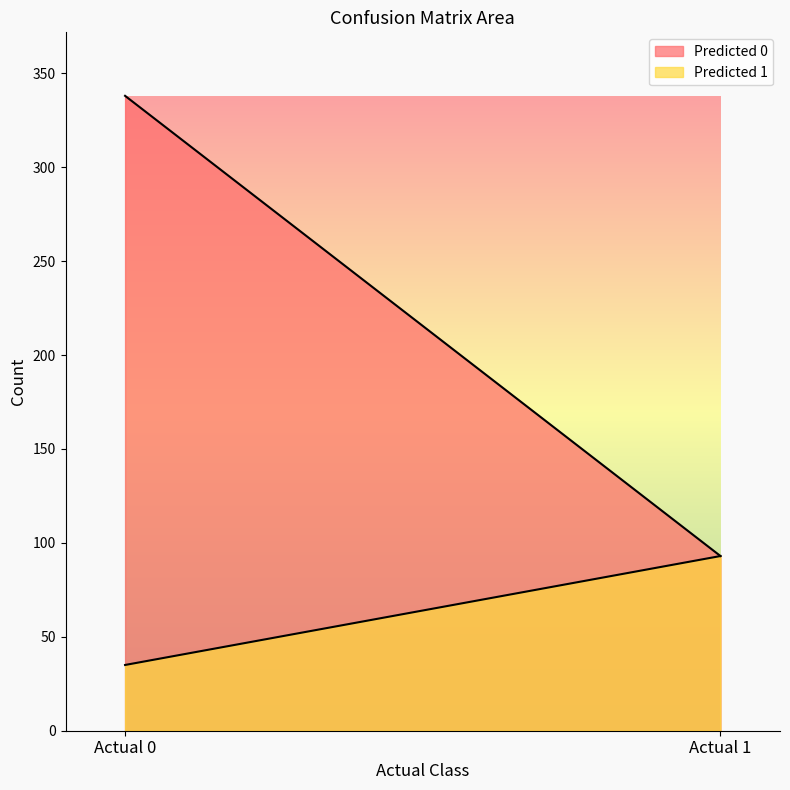

List the series in order of their peak value, highest first.

Predicted 0, Predicted 1